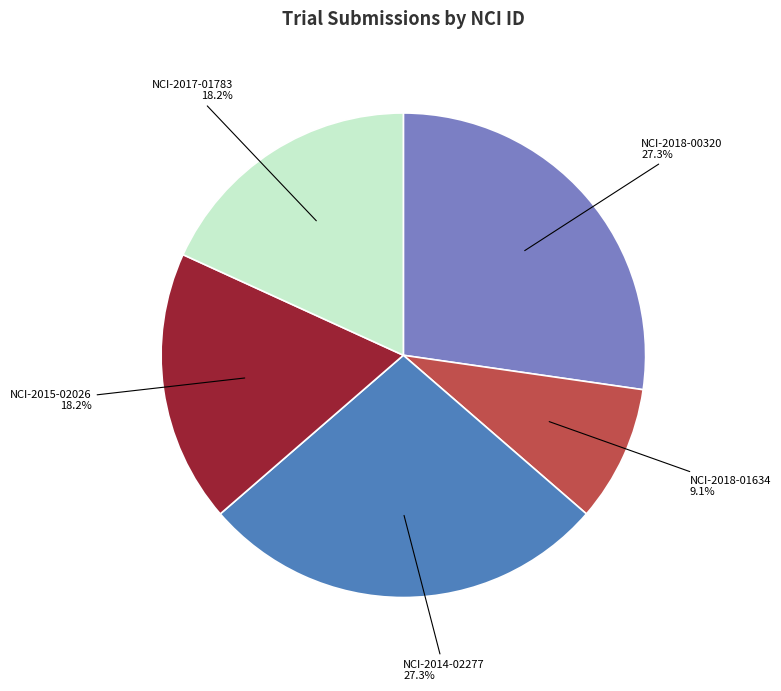

Is there any slice that represents more than half of the pie?

No